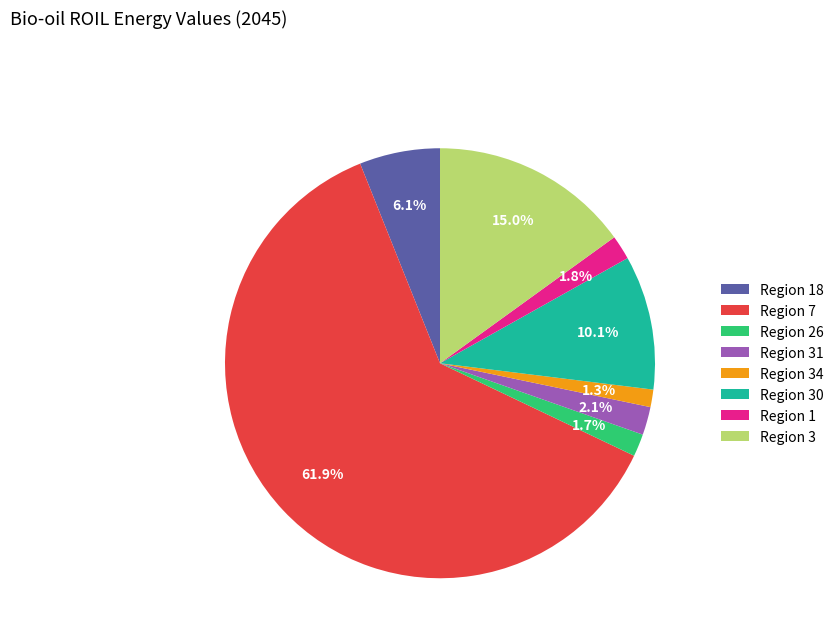

Combined, do Region 1 and Region 7 account for over 50%?

Yes